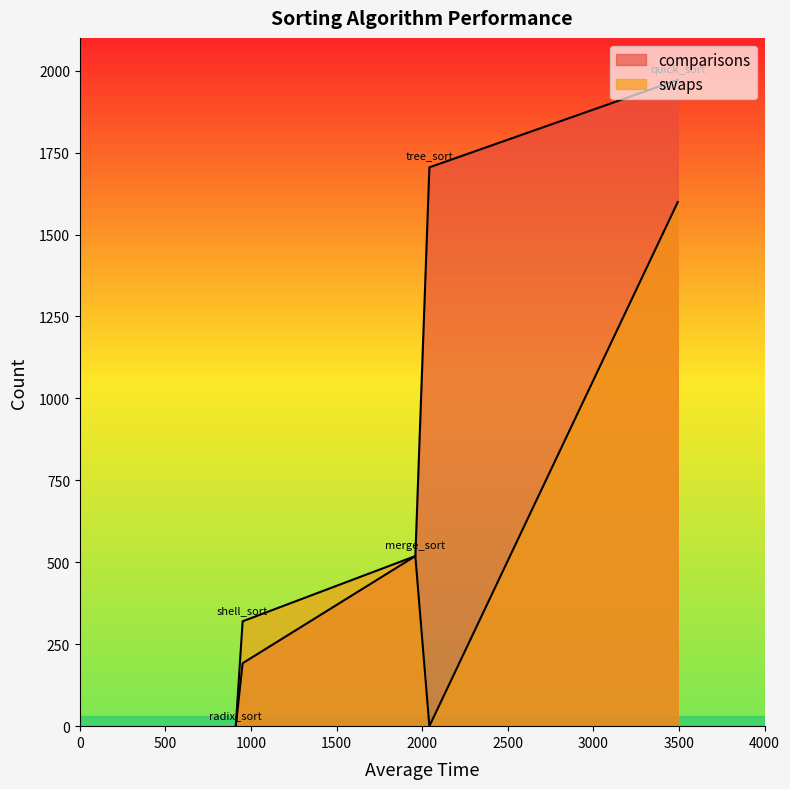

Between shell_sort and merge_sort, which is larger?

merge_sort